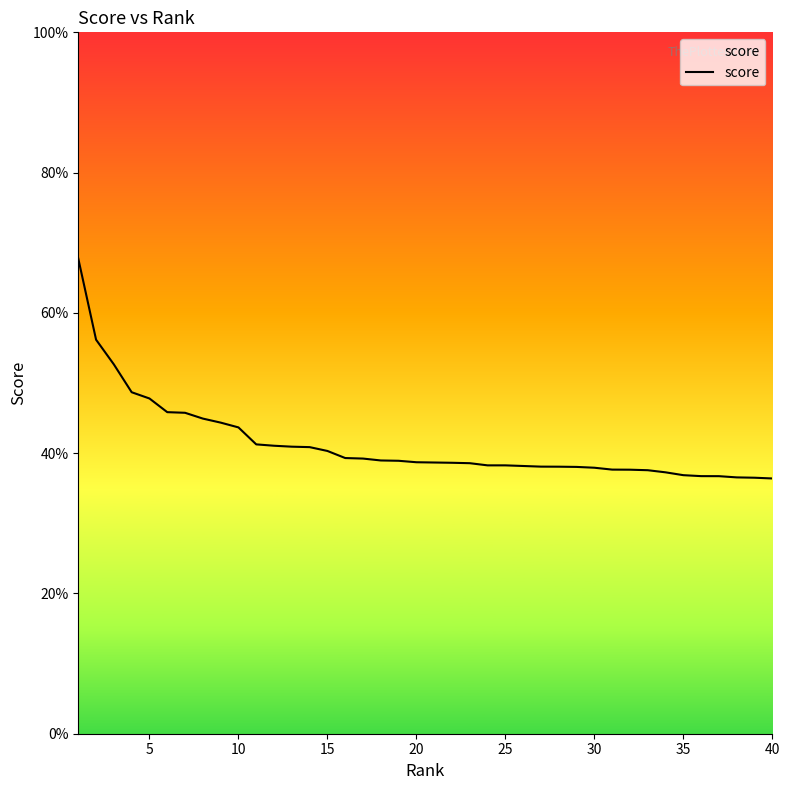

Does the chart display data point markers on the line(s)?

No